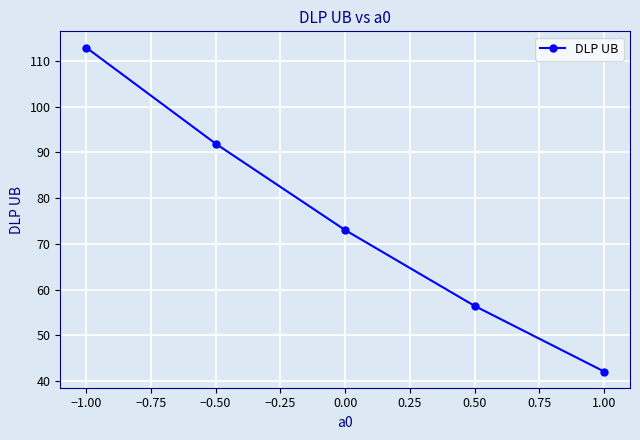

Between 0.00 and −0.50, which is larger?

−0.50